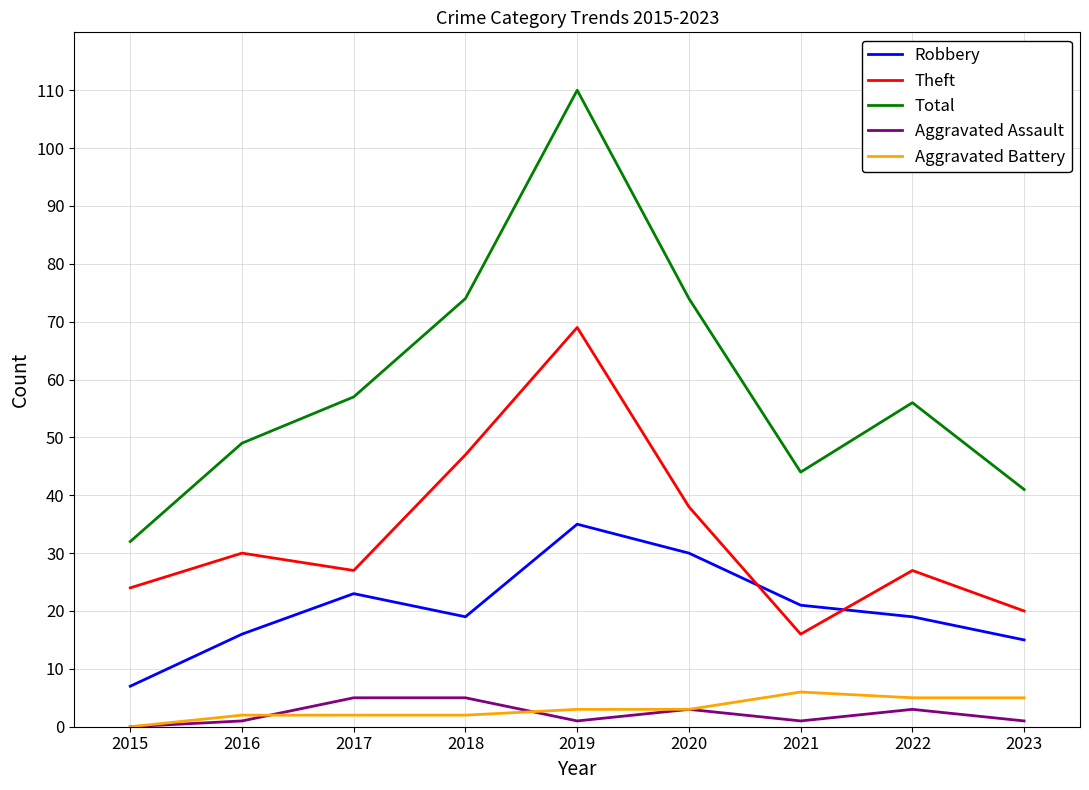

What is the difference between the maximum and minimum values in the Theft series?

53